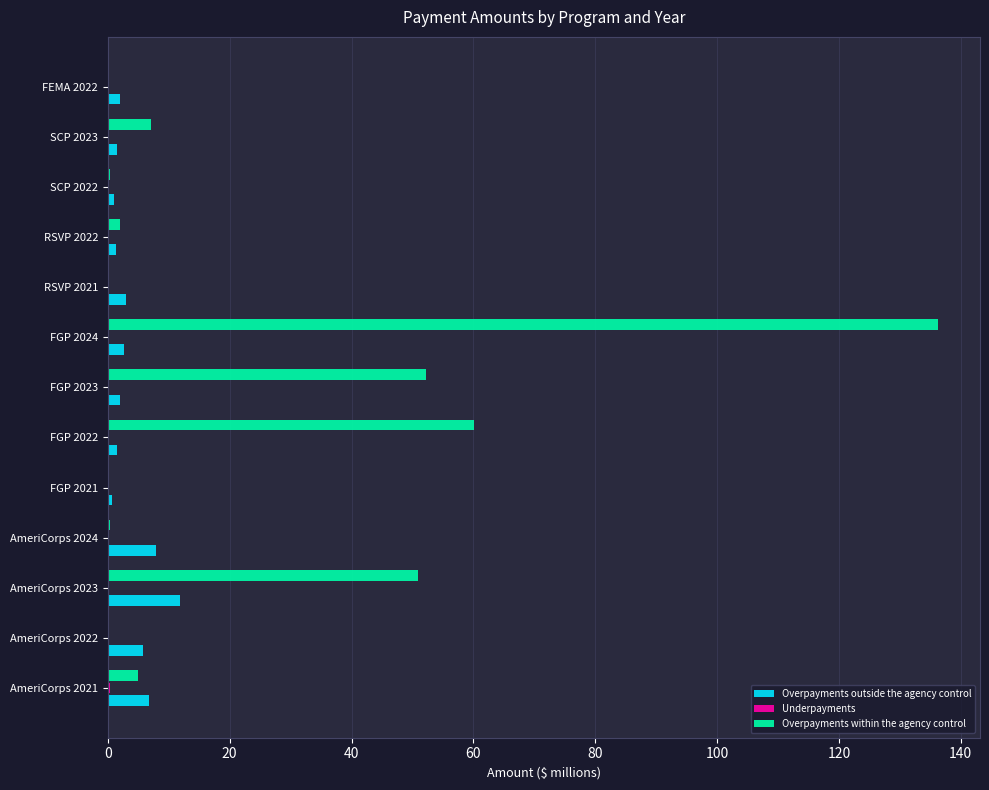

True or false: Overpayments outside the agency control has a value of 2.1 at FGP 2023.

True